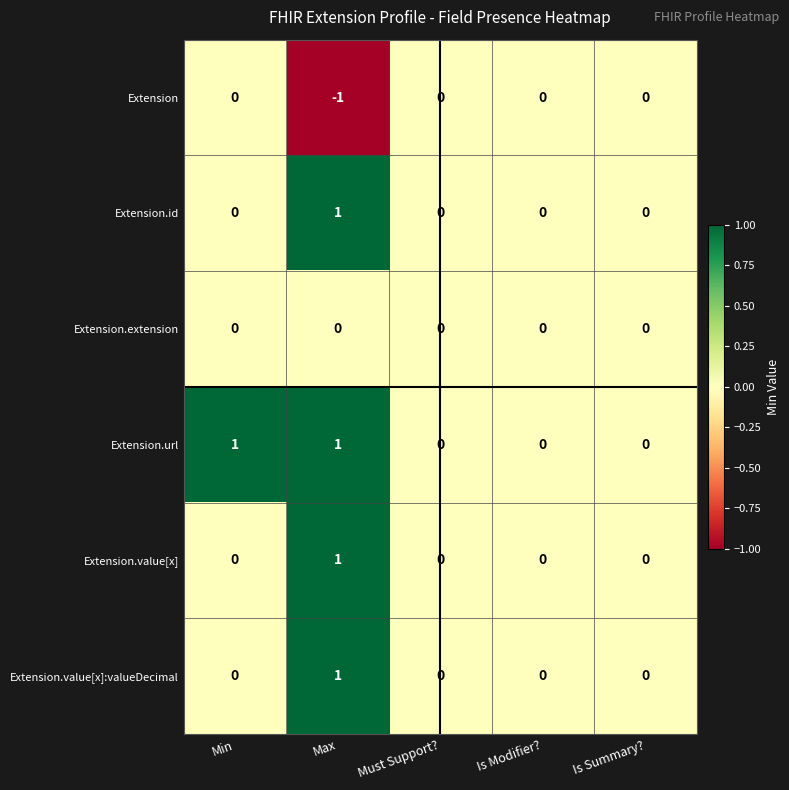

The Extension.id series shows -1 at Is Summary?. True or false?

False